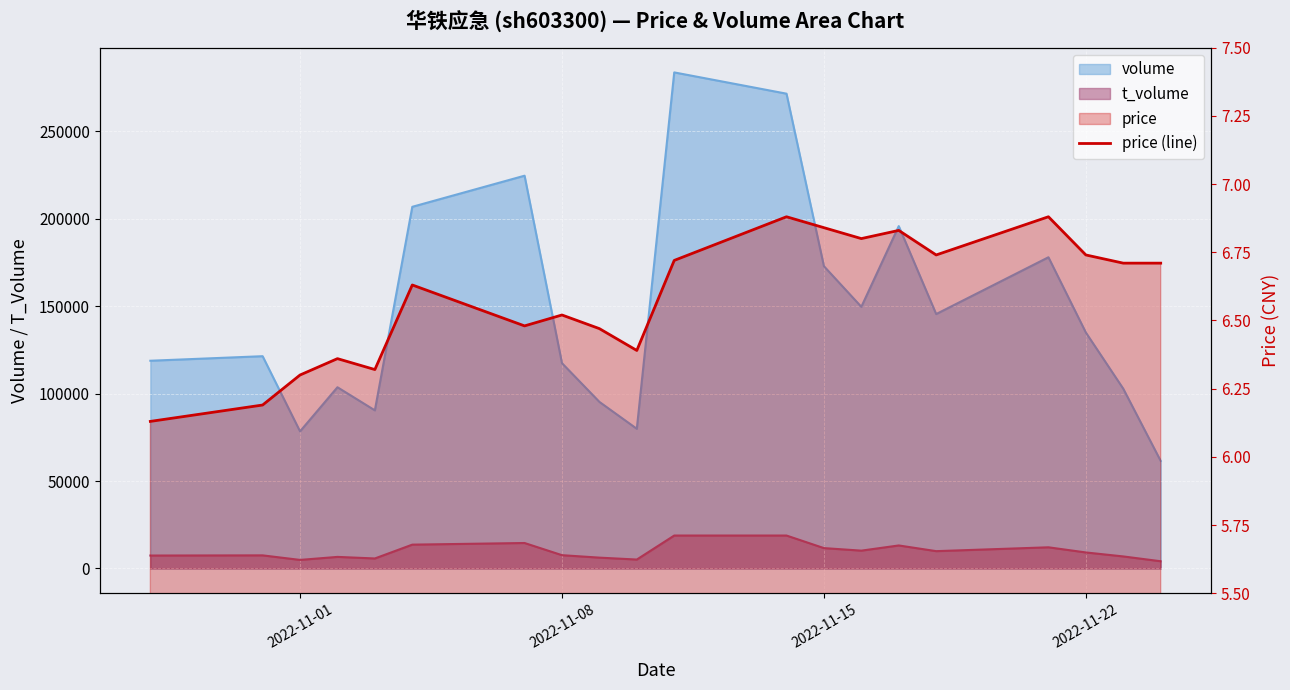

The chart shows a value of 3.5 at 19. True or false?

False